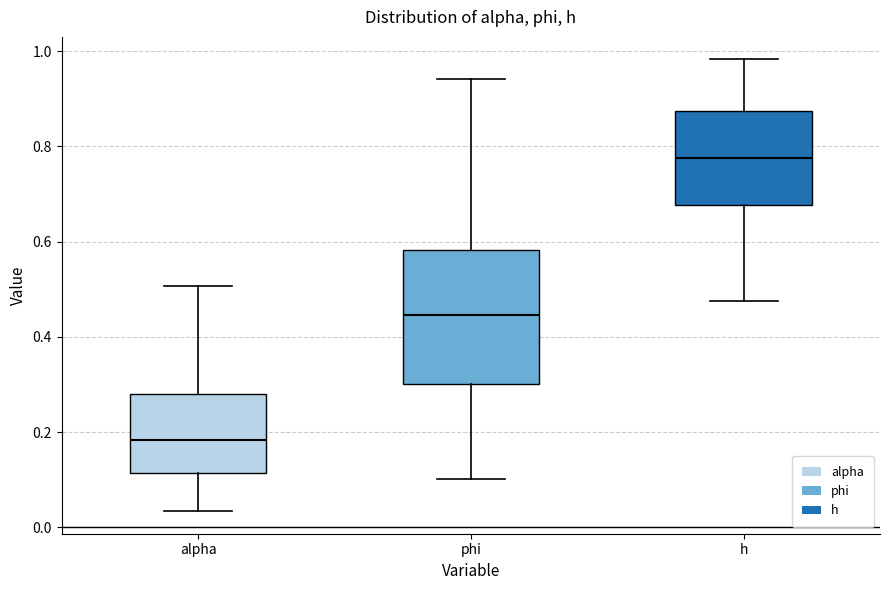

Reading left to right, read every box against the y-axis: the position of its median line, the range the box covers, and the ends of its whiskers. The values are not printed on the chart, so give them approximately, as read against the axis.

alpha: median 0.18, box 0.12 to 0.28, whiskers 0.04 to 0.50
phi: median 0.44, box 0.30 to 0.58, whiskers 0.10 to 0.94
h: median 0.78, box 0.68 to 0.88, whiskers 0.48 to 0.98